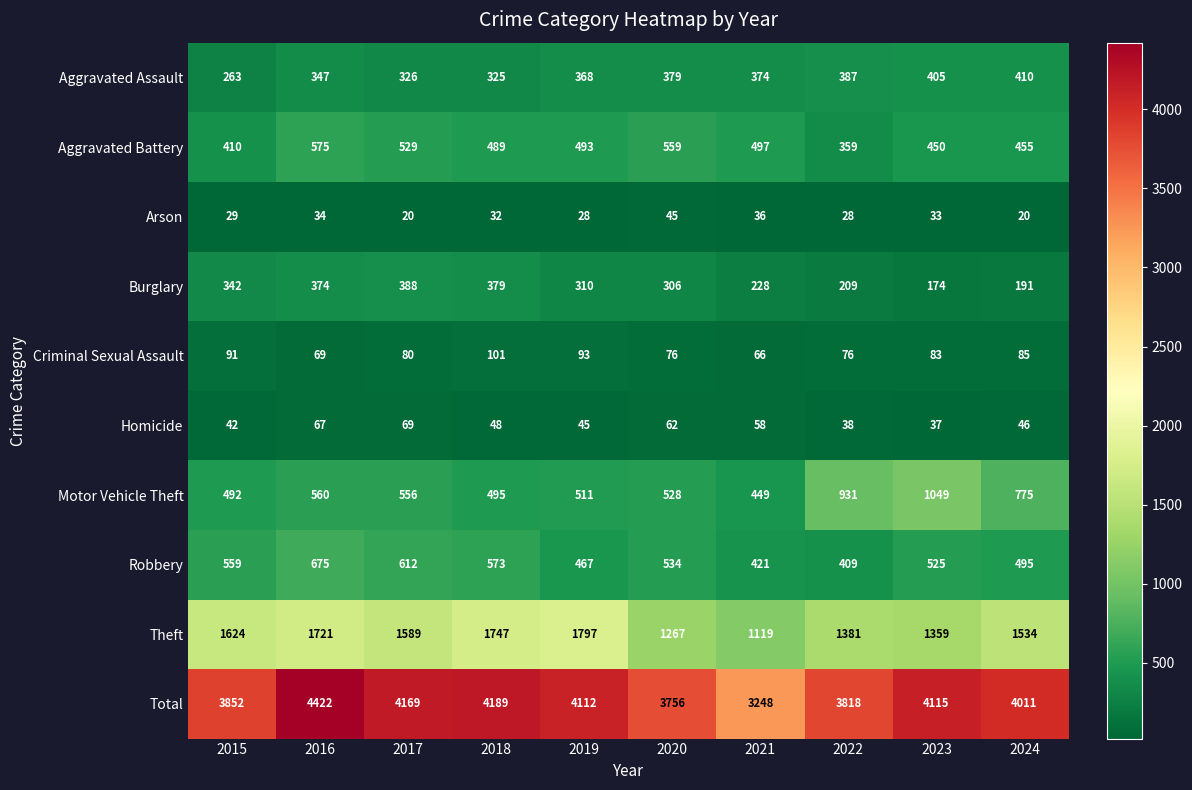

How many distinct data groups are displayed?

10